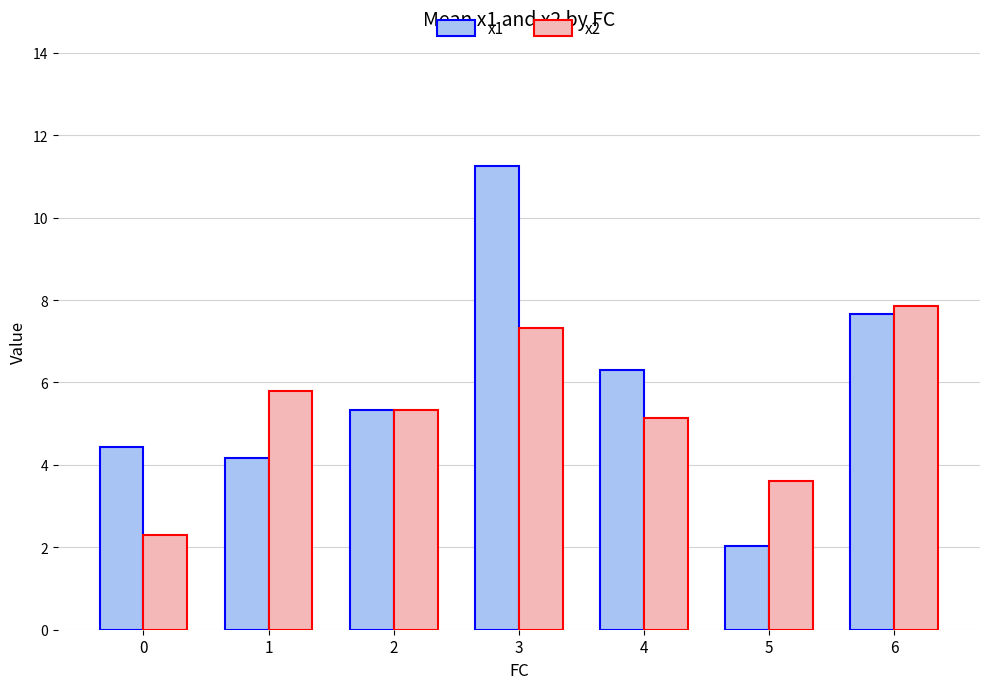

Is the value of x2 at 2 greater than the value of x1 at 3?

No